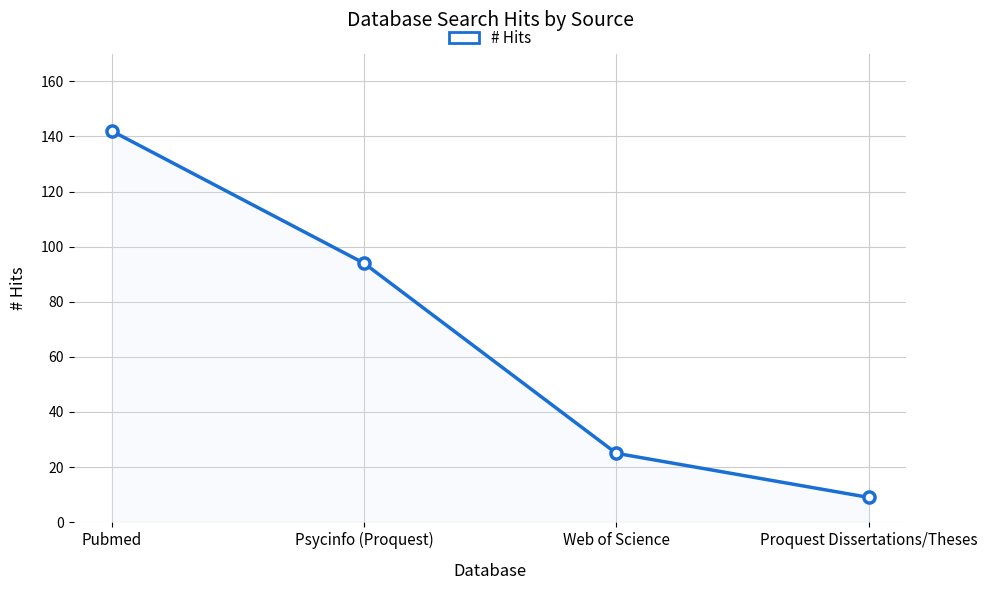

What is the greatest value displayed?

142